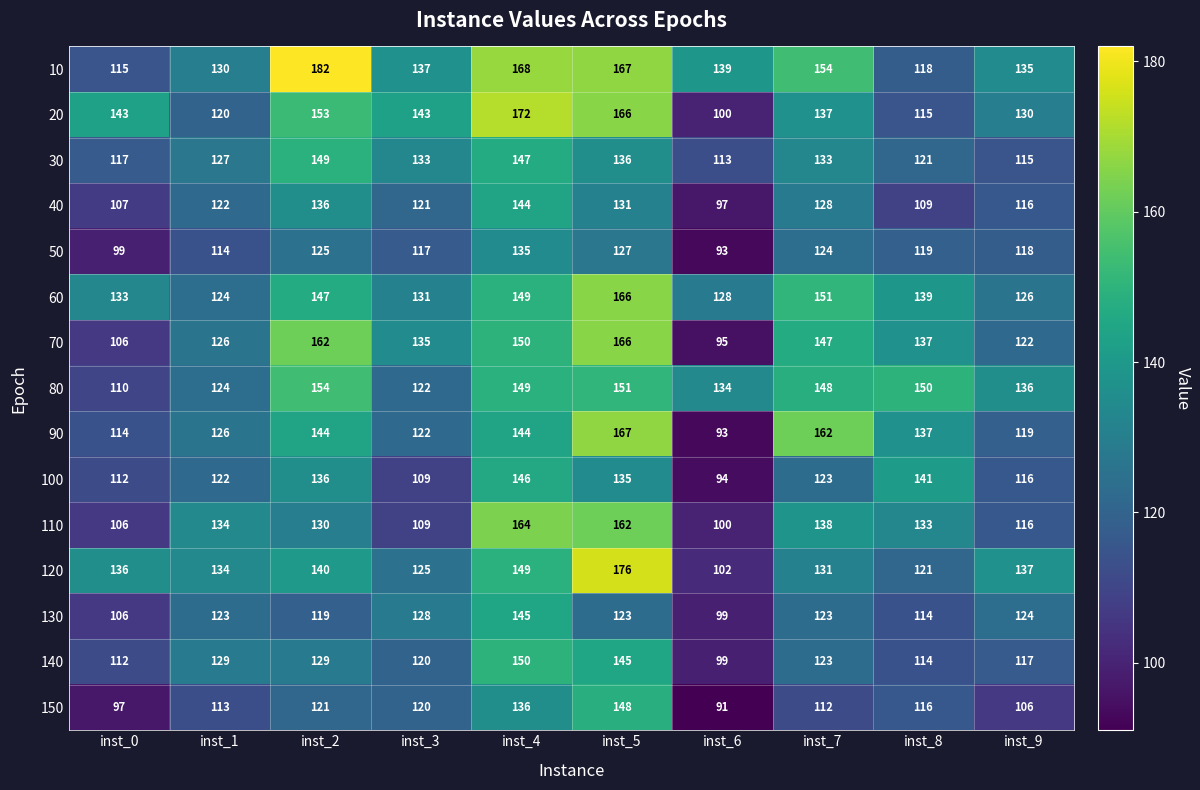

Which series has the largest total across all categories?

10